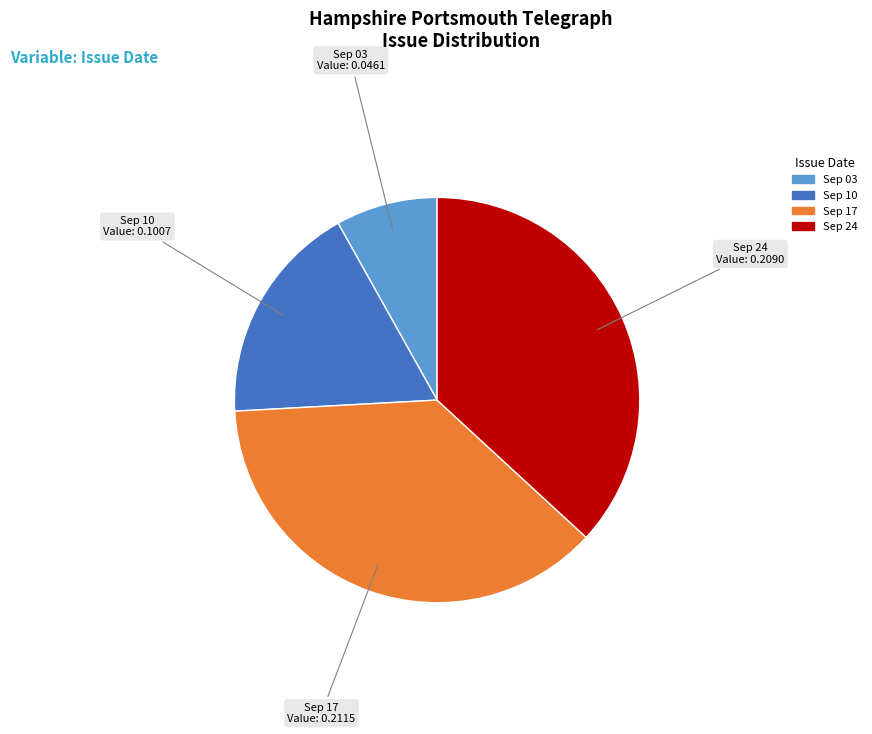

Is there any slice that represents more than half of the pie?

No